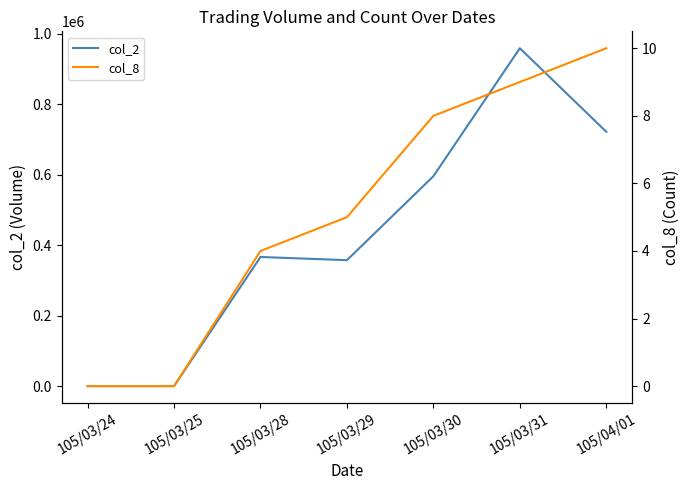

True or false: col_2 and col_8 intersect in this chart.

False